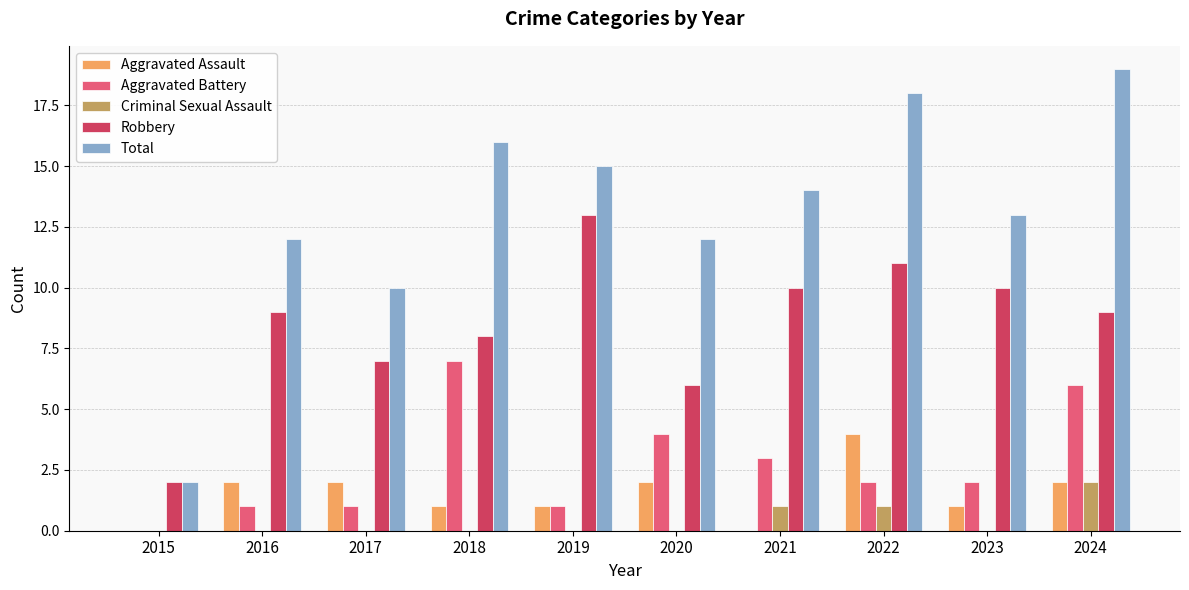

Which series has the largest total across all categories?

Total